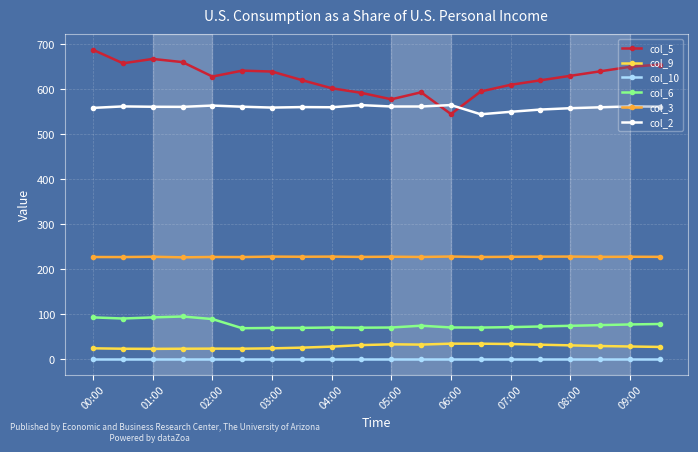

What is the difference between the second highest and second lowest values in the col_9 series?

11.2